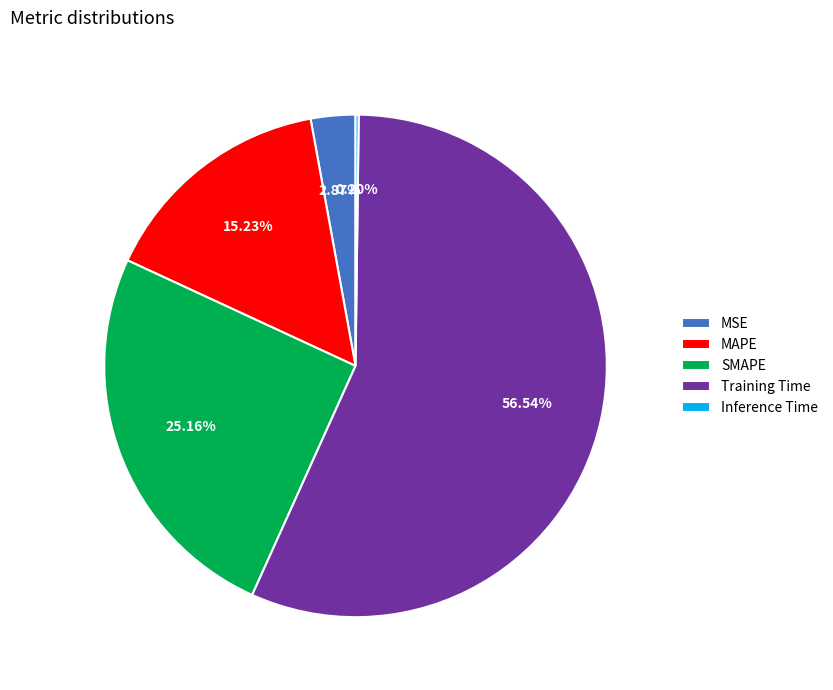

Does Training Time represent more than half of the total?

Yes